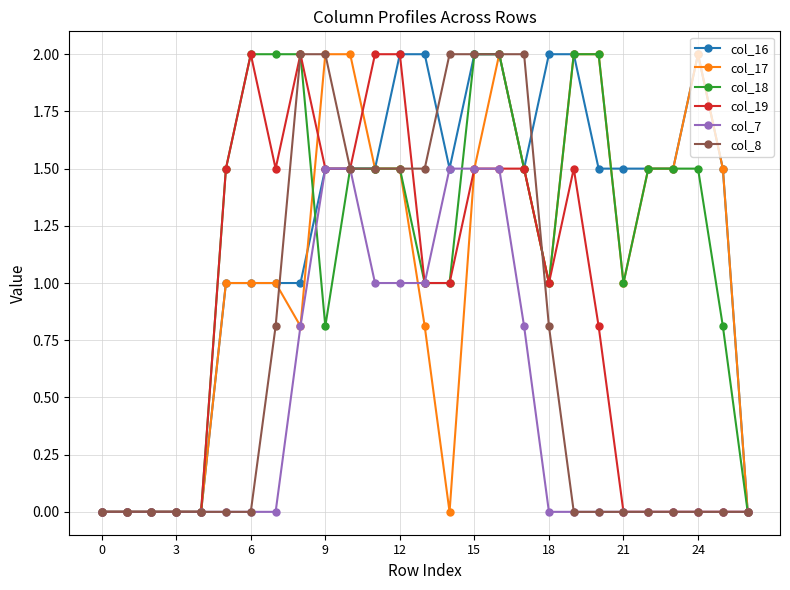

Does the chart have visible grid lines?

Yes